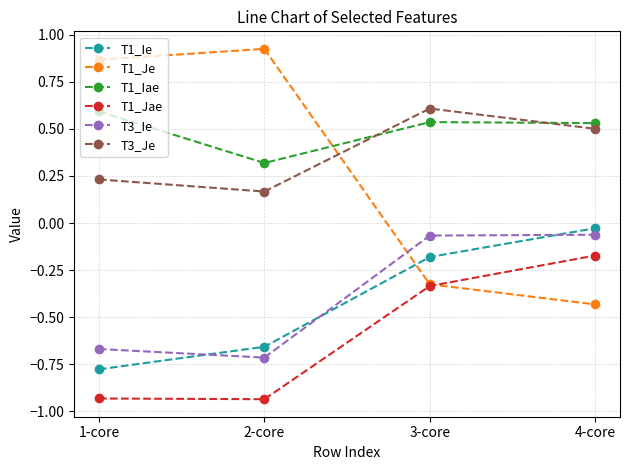

How many intersections are there between T1_Je and T3_Ie?

1